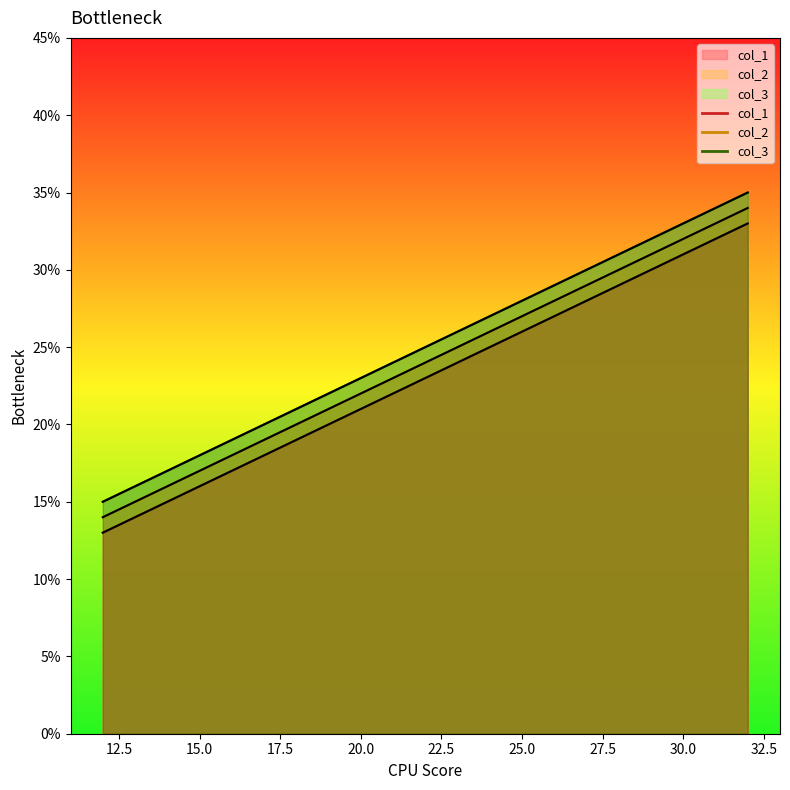

What is the minimum value shown in the chart?

13